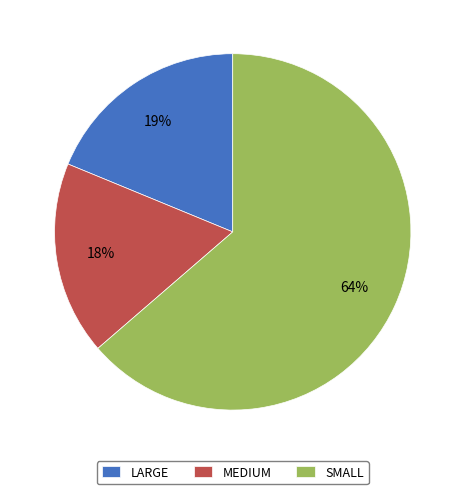

To the nearest percent, what is the difference between the SMALL and MEDIUM slice percentages?

46%